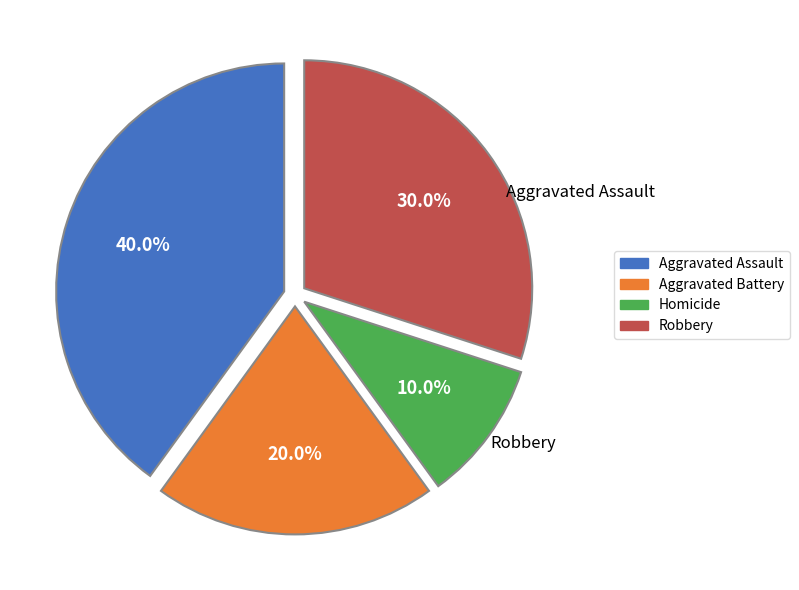

To the nearest percent, what percentage of the pie is Homicide?

10%